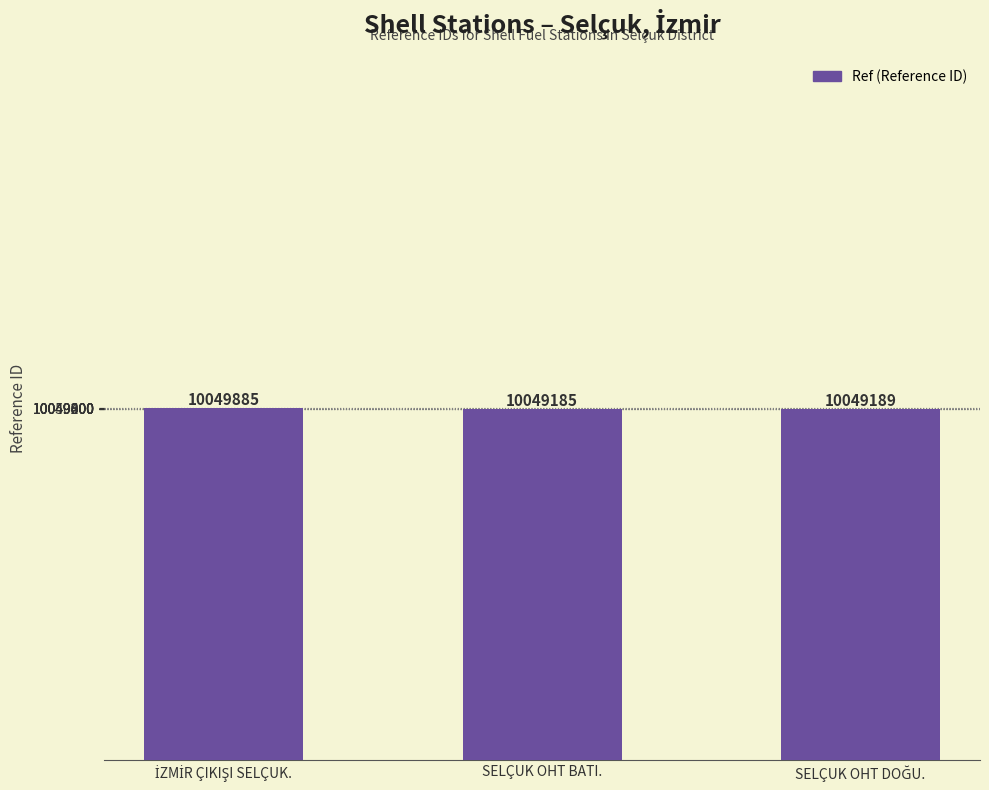

The chart shows a value of 10049185 at SELÇUK OHT BATI.. True or false?

True